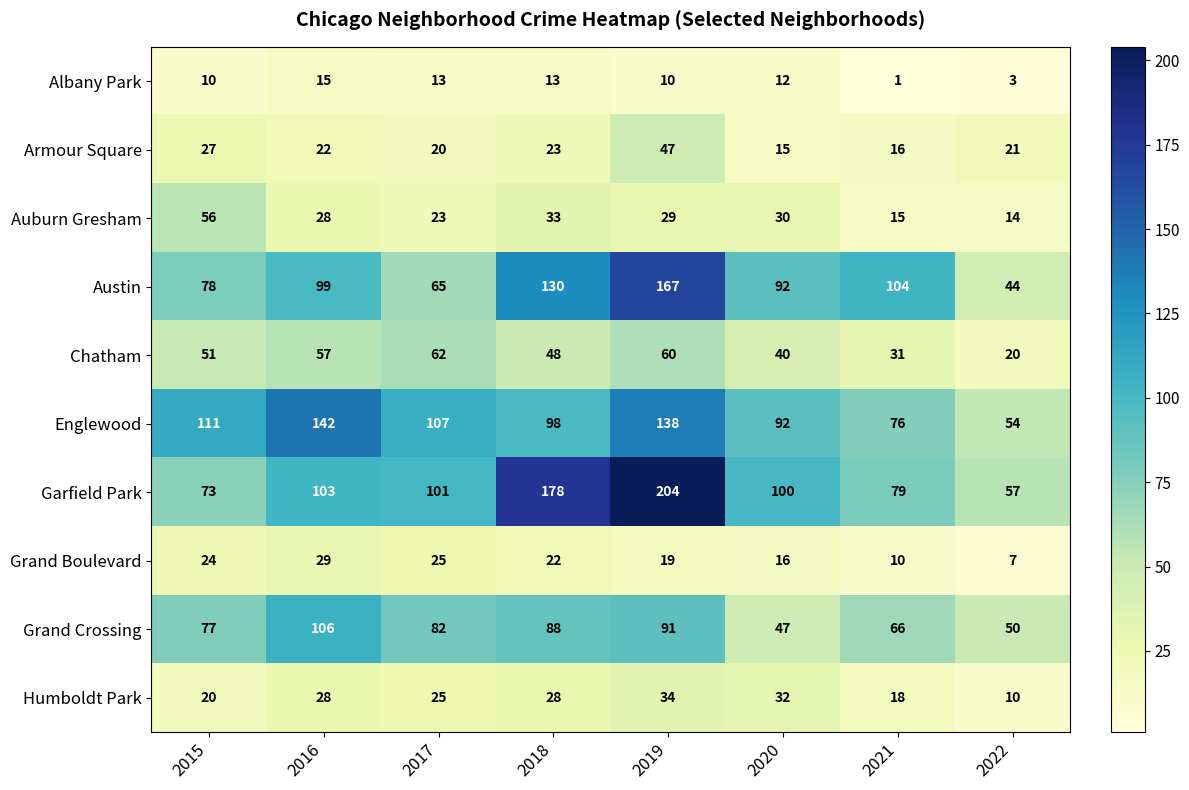

The Chatham series shows 31 at 2021. True or false?

True